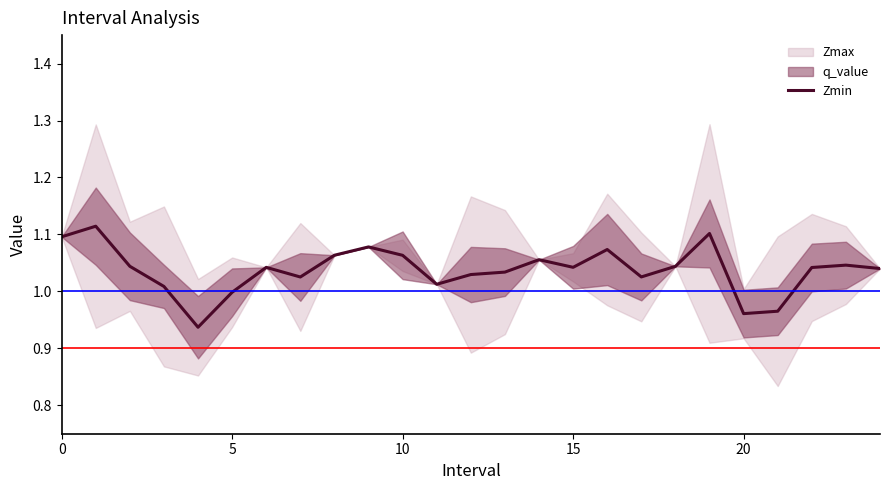

True or false: the data shows 1.0 at 7.

True